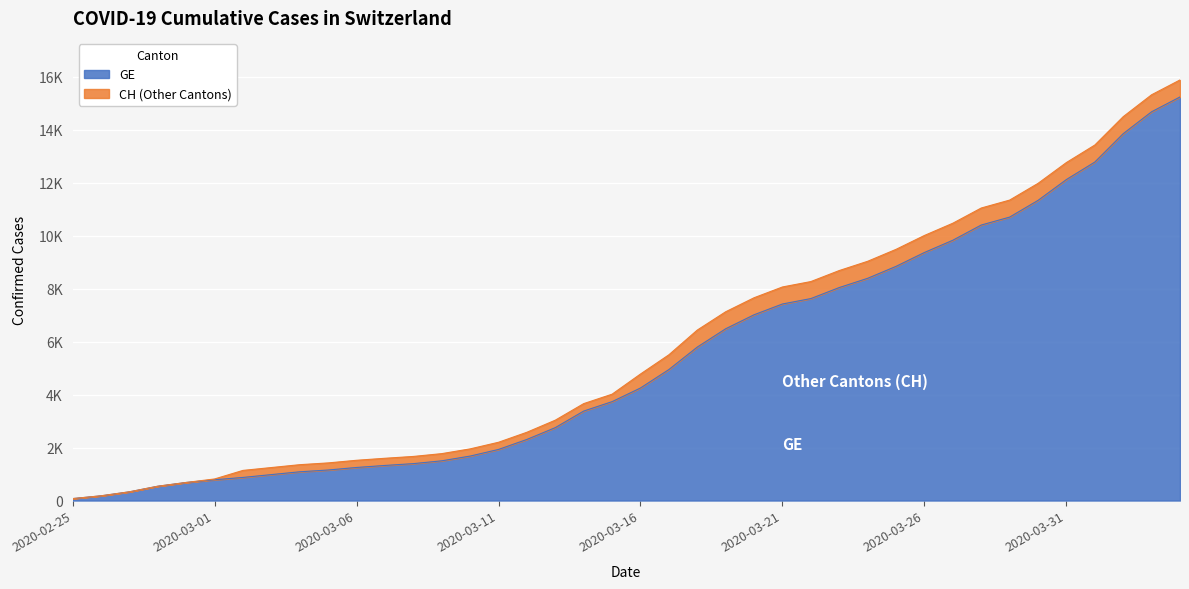

What is the value of the CH point at the 3rd from the left?

329